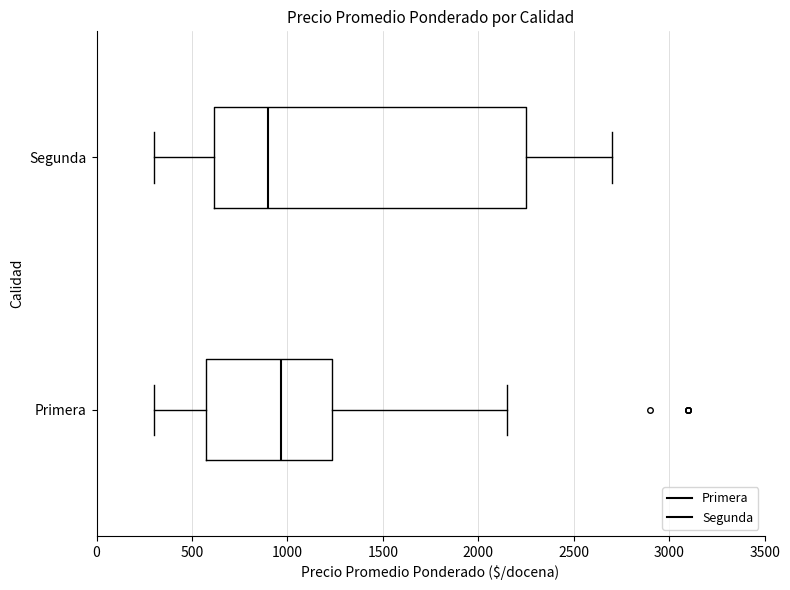

Where does the right whisker of the box for Segunda end on the x-axis? The values are not printed on the chart, so give them approximately, as read against the axis.

2700